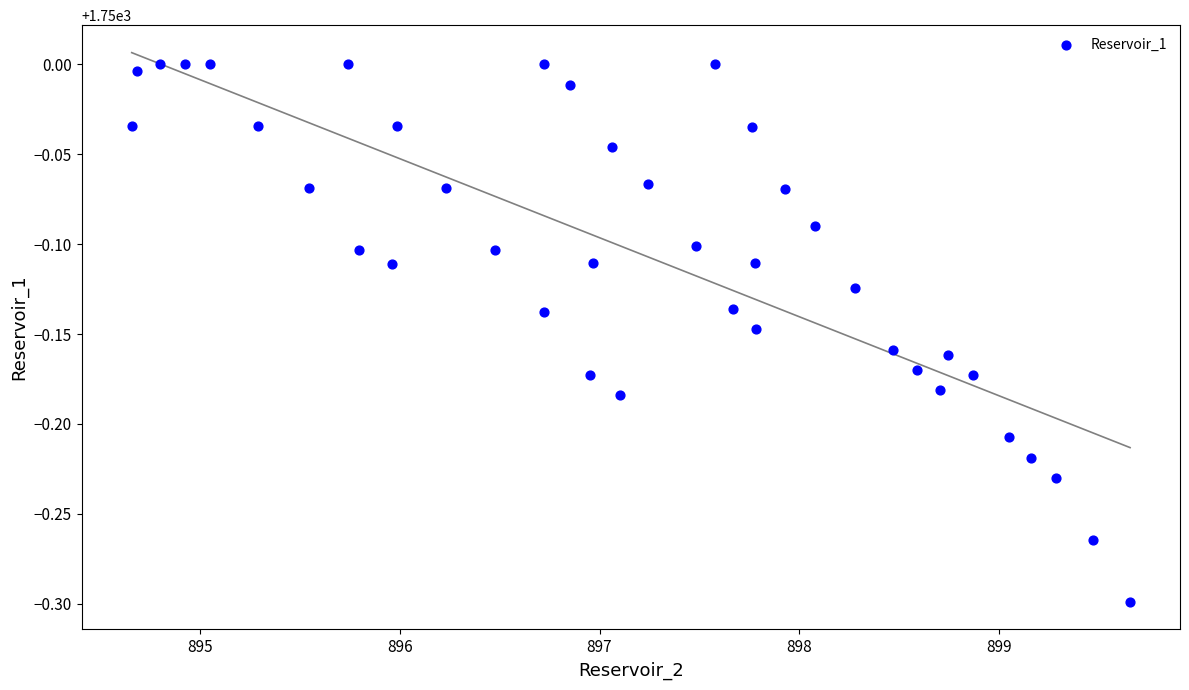

What is the range of X values (max minus min)?

5.0